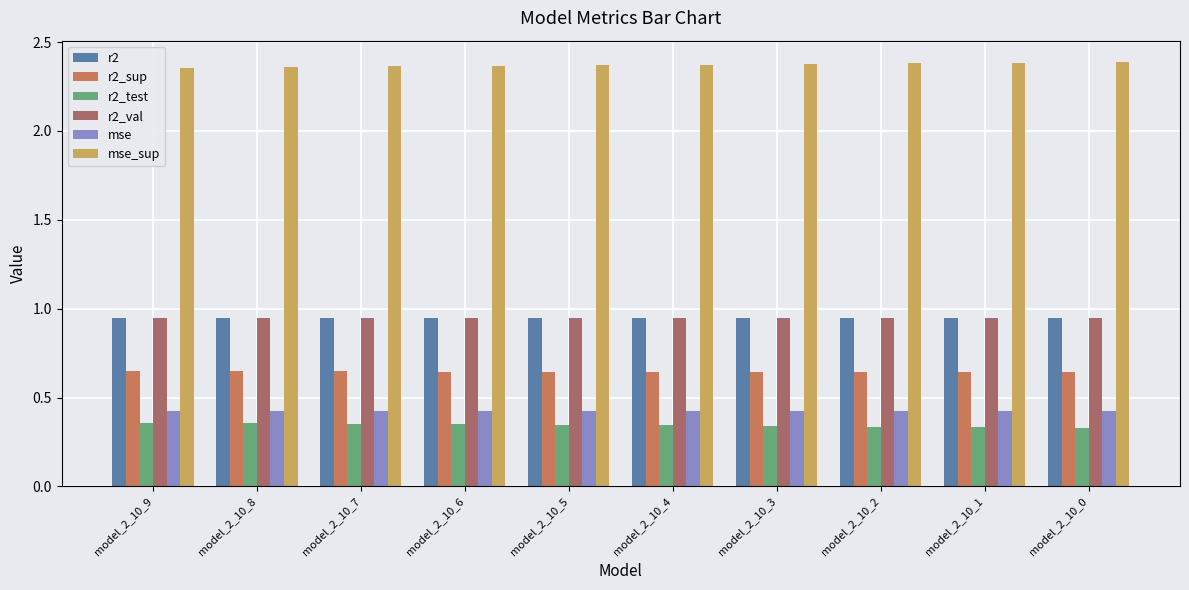

What is the minimum value shown in the chart?

0.3